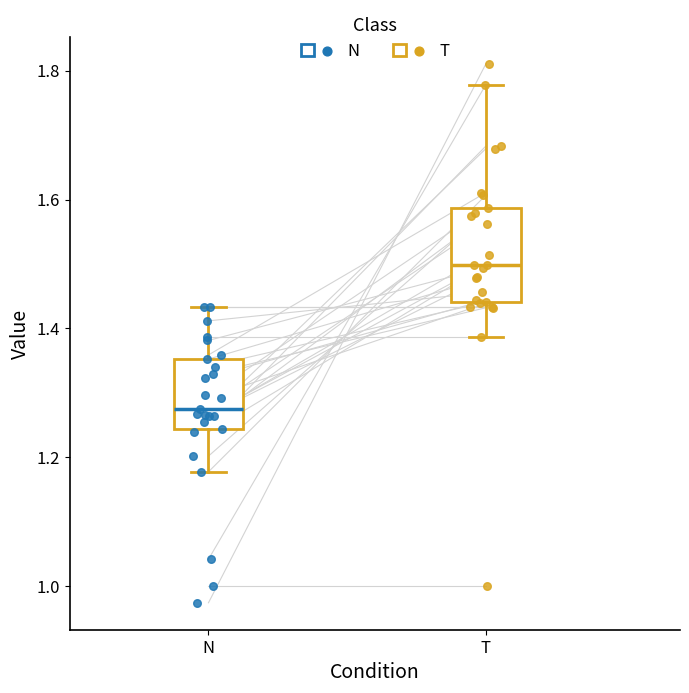

Reading left to right, transcribe this box plot: for each box, give where its median line is, the range the box spans, and where its two whiskers end, as read against the y-axis. The values are not printed on the chart, so give them approximately, as read against the axis.

N: median 1.28, box 1.24 to 1.36, whiskers 1.18 to 1.44
T: median 1.50, box 1.44 to 1.58, whiskers 1.38 to 1.78